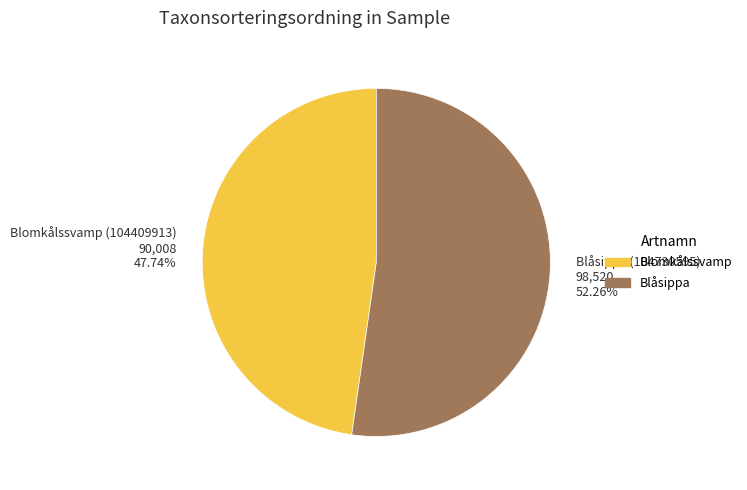

How many segments does this pie chart have?

2